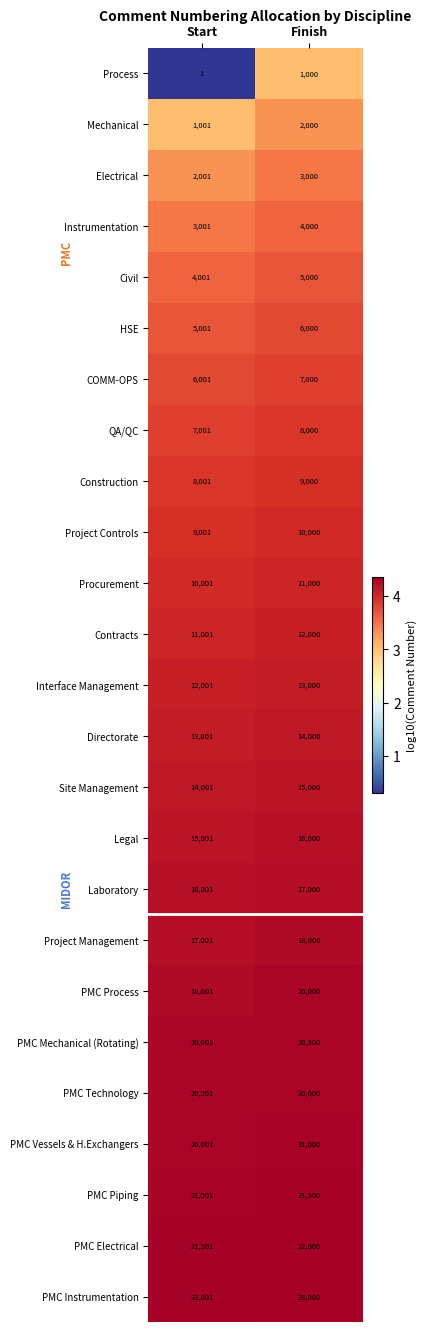

Rank the series by their maximum value, from highest to lowest.

PMC Instrumentation, PMC Electrical, PMC Piping, PMC Vessels & H.Exchangers, PMC Technology, PMC Mechanical (Rotating), PMC Process, Project Management, Laboratory, Legal, Site Management, Directorate, Interface Management, Contracts, Procurement, Project Controls, Construction, QA/QC, COMM-OPS, HSE, Civil, Instrumentation, Electrical, Mechanical, Process